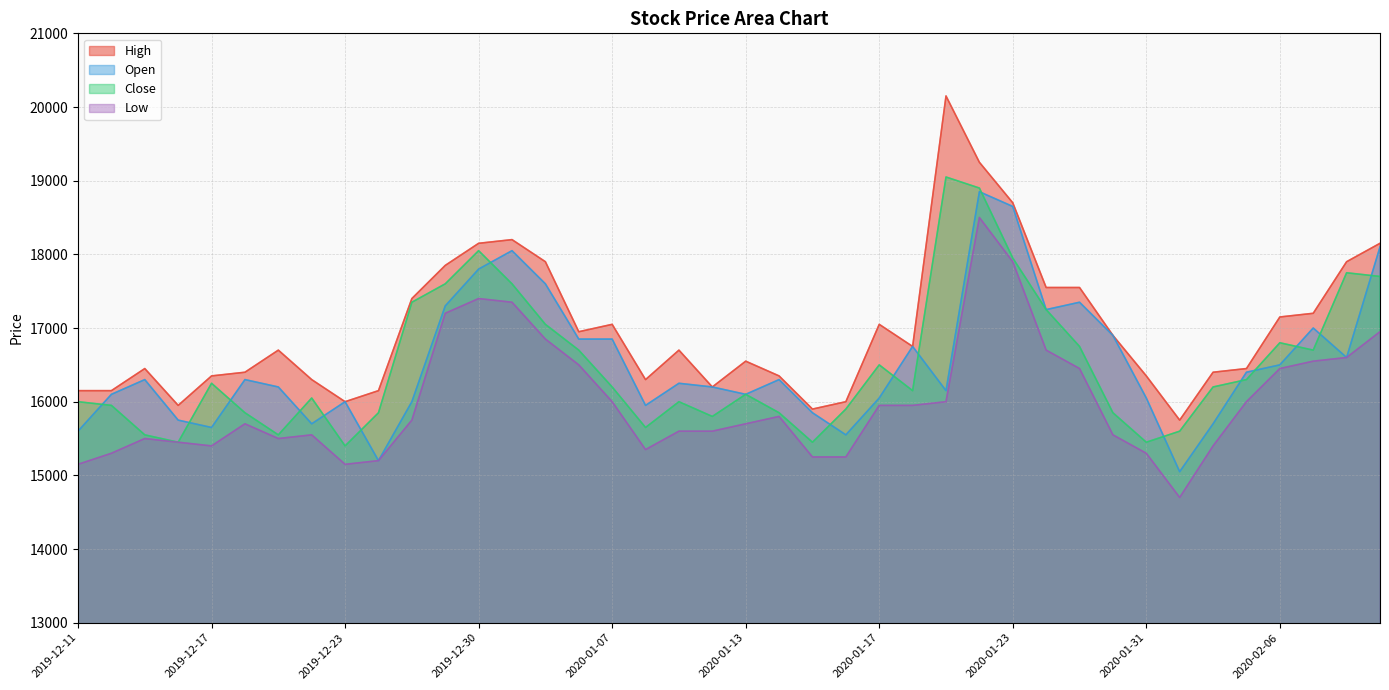

What is the difference between the second highest and second lowest values in the High series?

3350